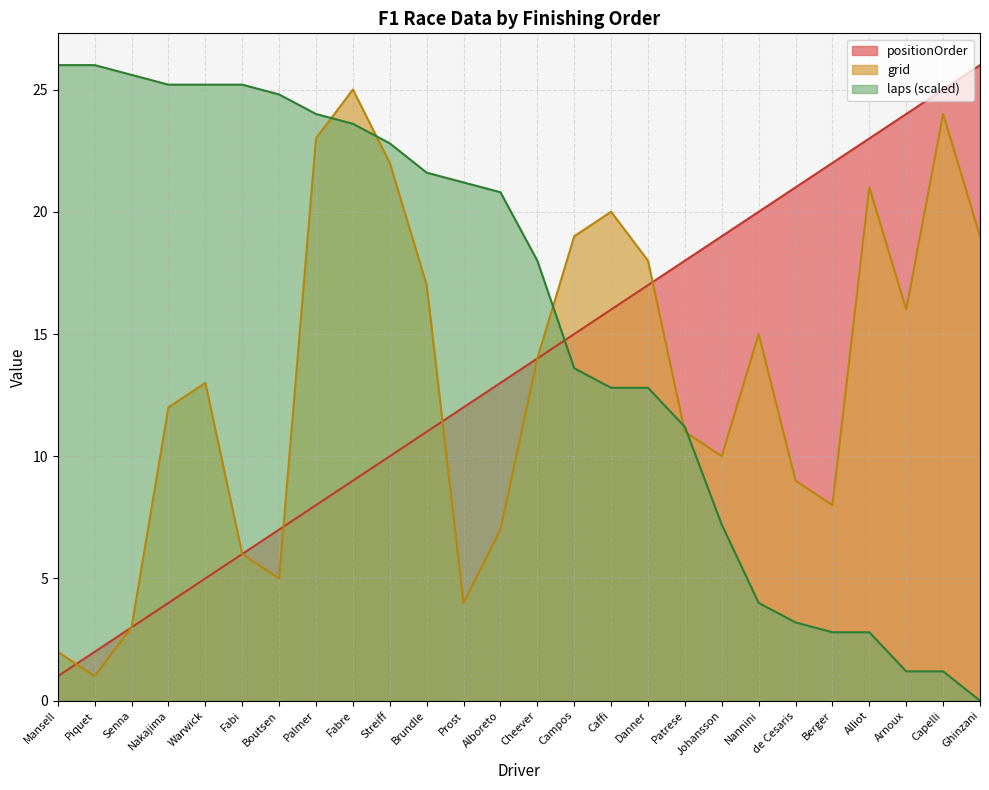

Which series changed the most between Cheever and Ghinzani?

laps (scaled)